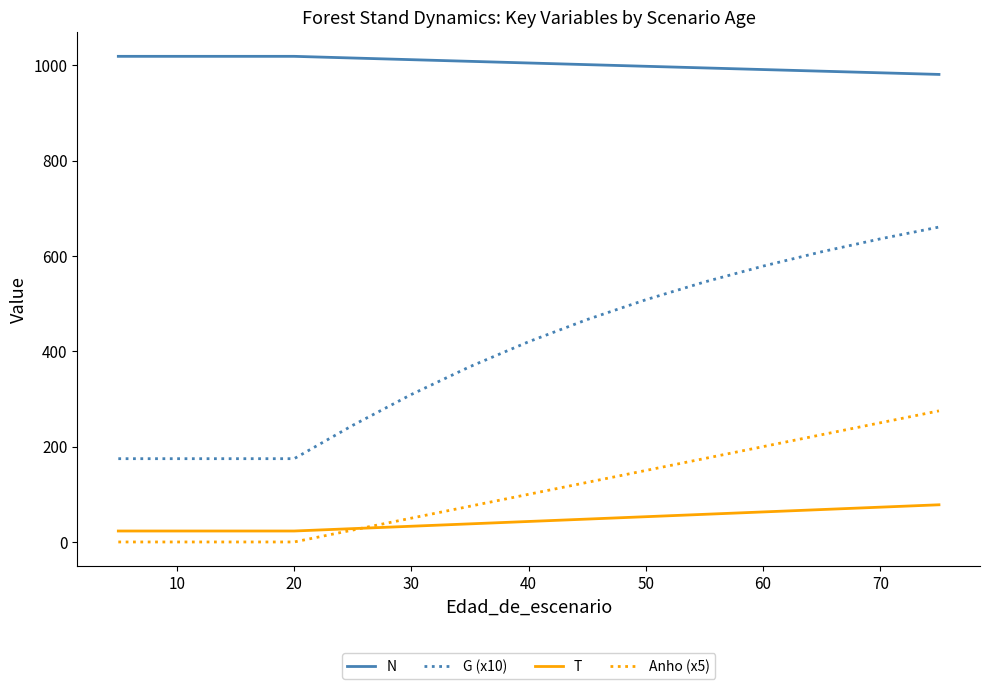

Which series has the largest total across all categories?

N